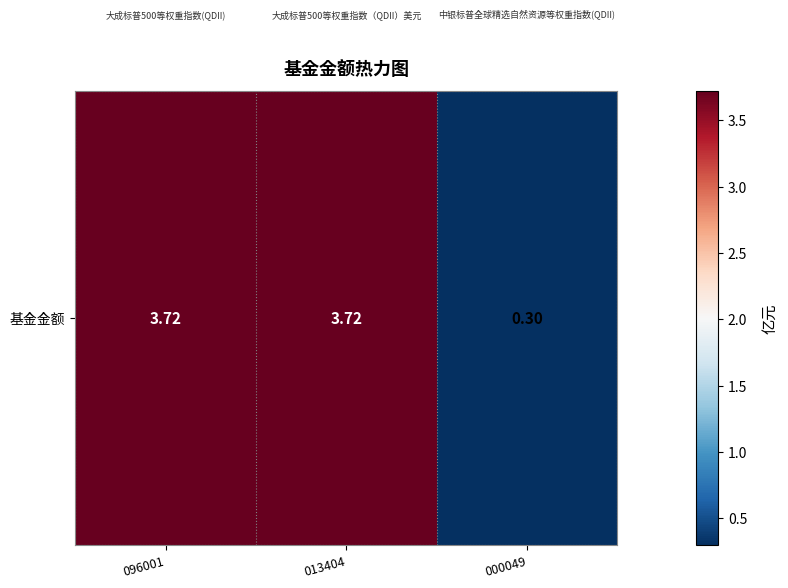

True or false: the data shows 5.3 at 096001.

False